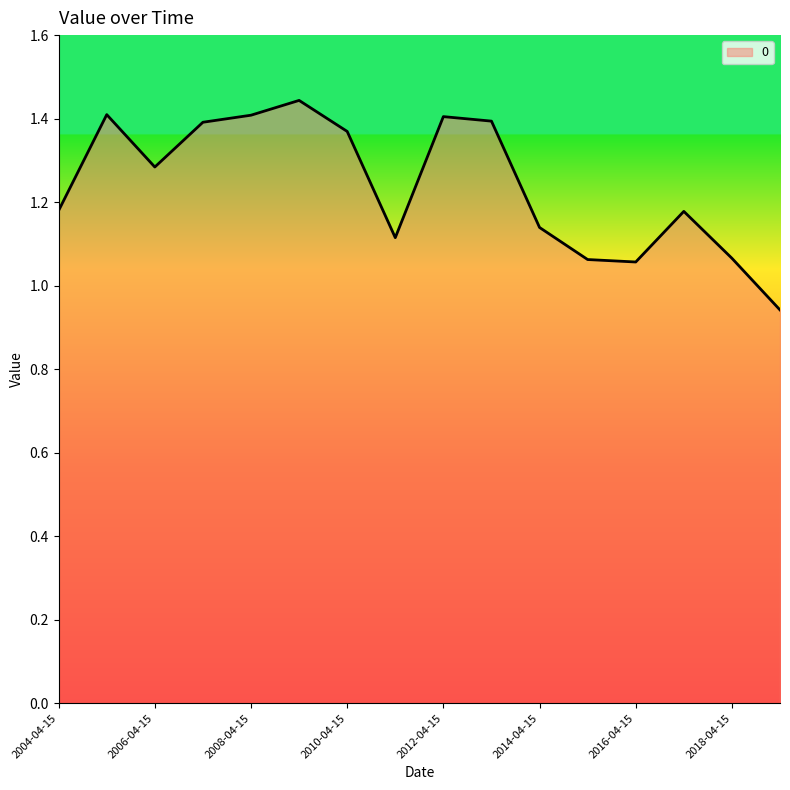

What is the difference between the maximum and minimum values?

0.5